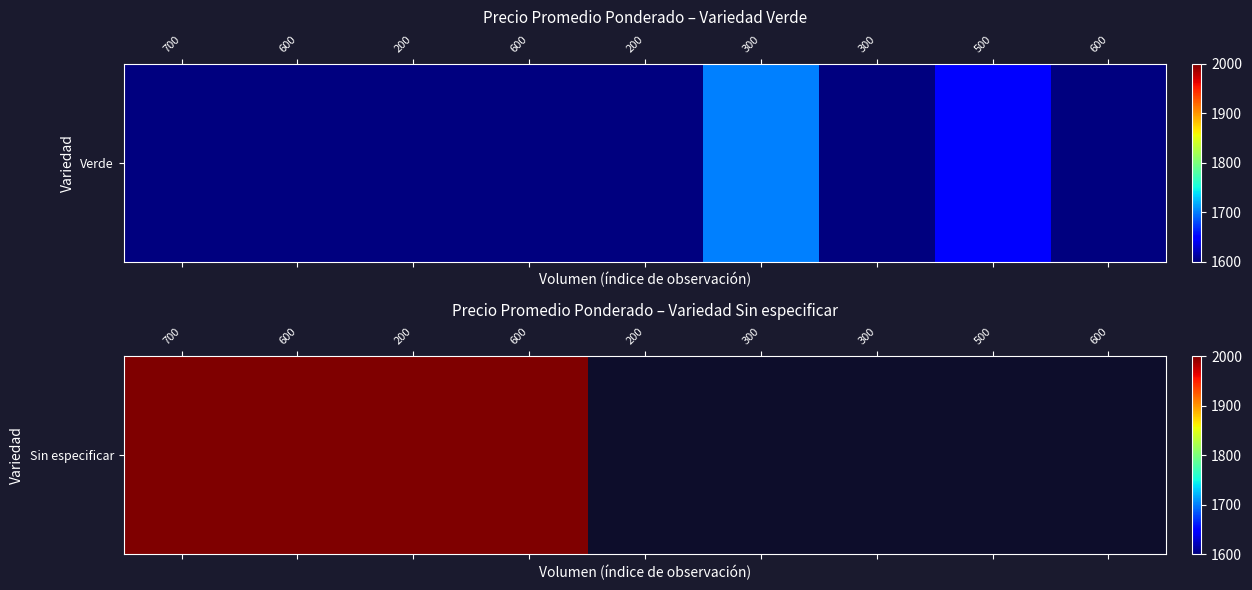

At which category does the chart reach its minimum across all series?

700